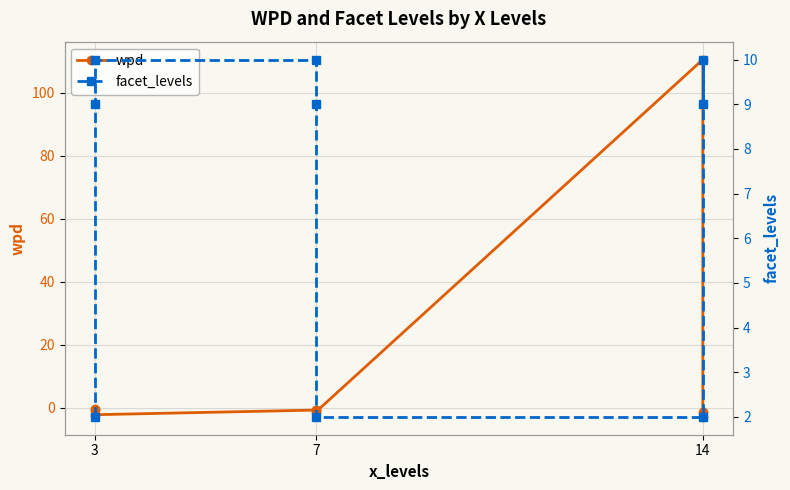

How many data points in wpd are above 0?

1